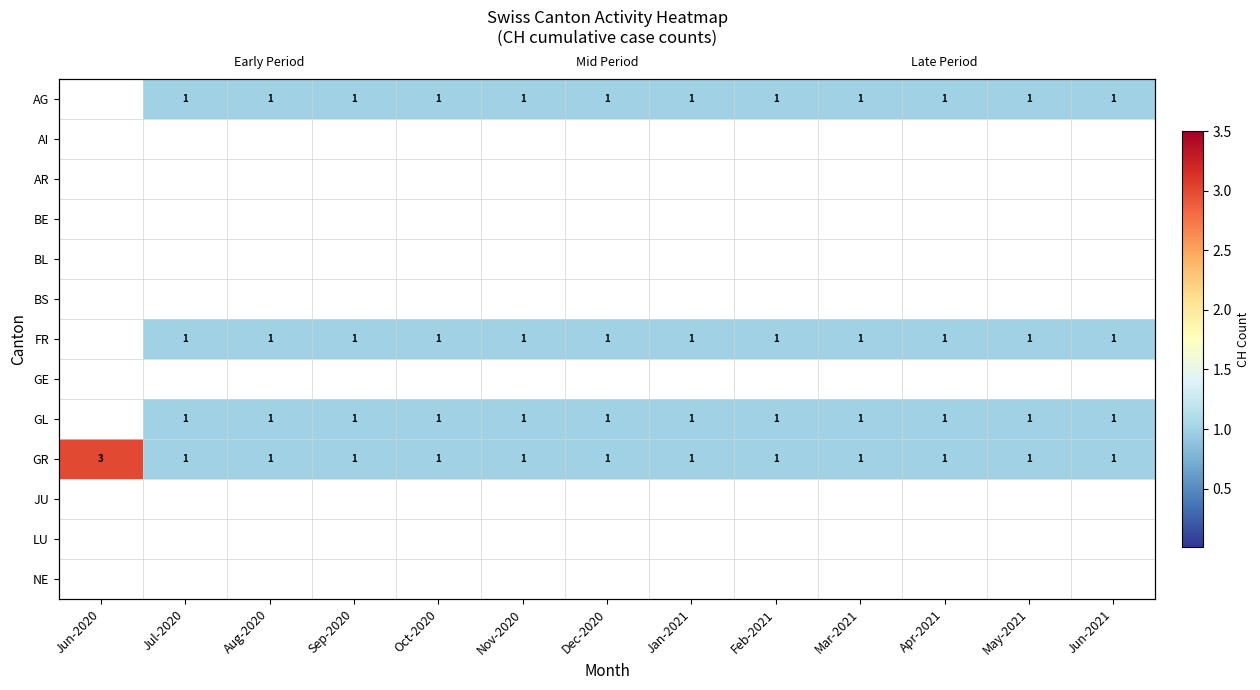

What is the difference between the highest and lowest values at Jul-2020?

1